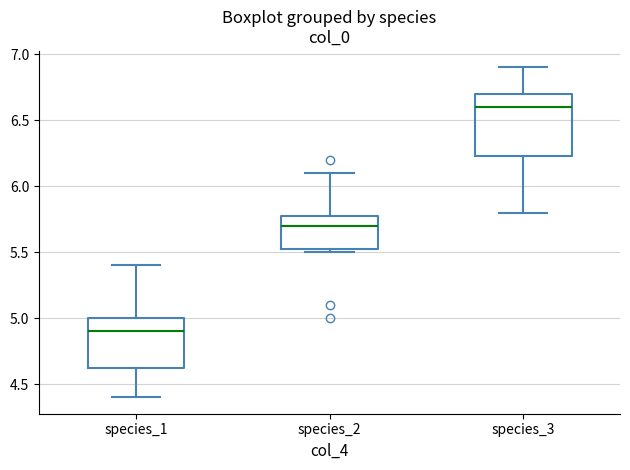

Comparing the boxes themselves (not the whiskers), which one is the tallest?

species_3